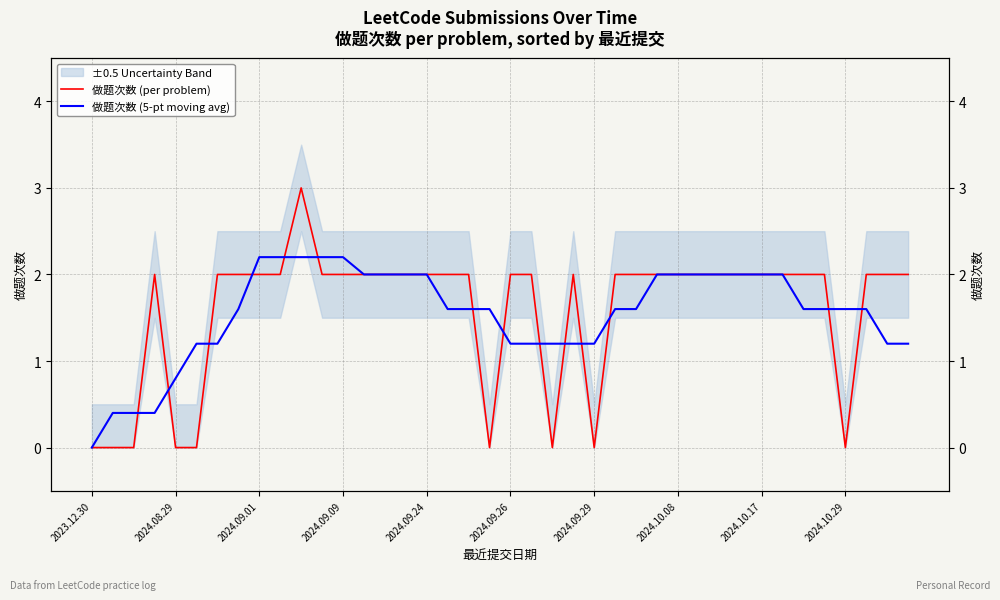

What position from the left is 10?

11